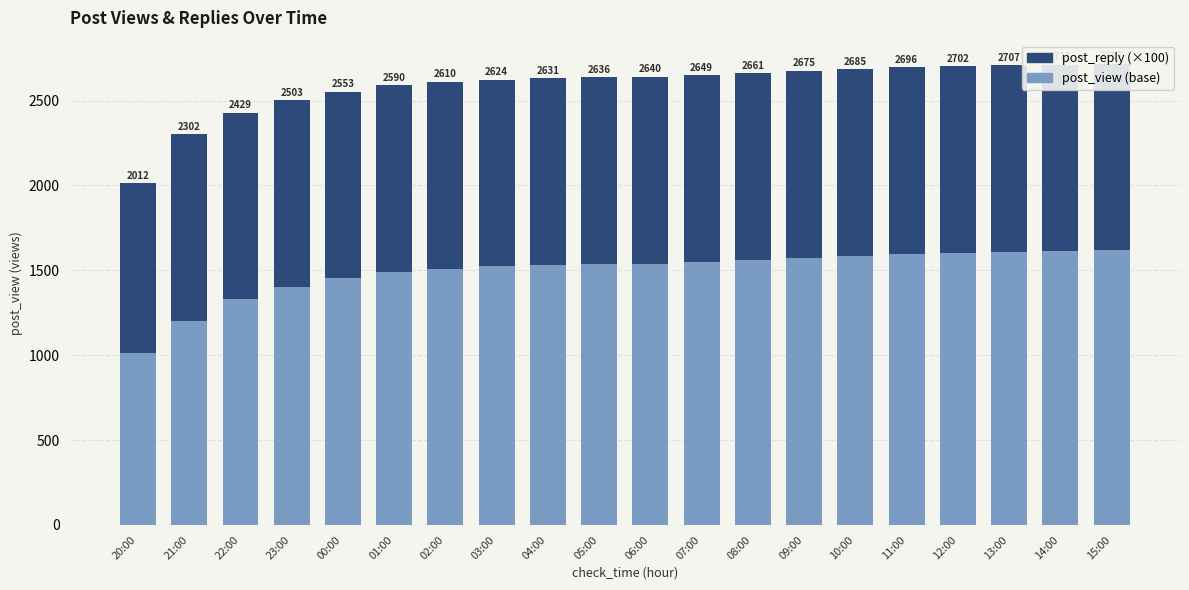

Reading right to left, list all the values displayed in this chart.

post_view (base): 1617	1611	1607	1602	1596	1585	1575	1561	1549	1540	1536	1531	1524	1510	1490	1453	1403	1329	1202	1012
post_reply (scaled): 1100	1100	1100	1100	1100	1100	1100	1100	1100	1100	1100	1100	1100	1100	1100	1100	1100	1100	1100	1000